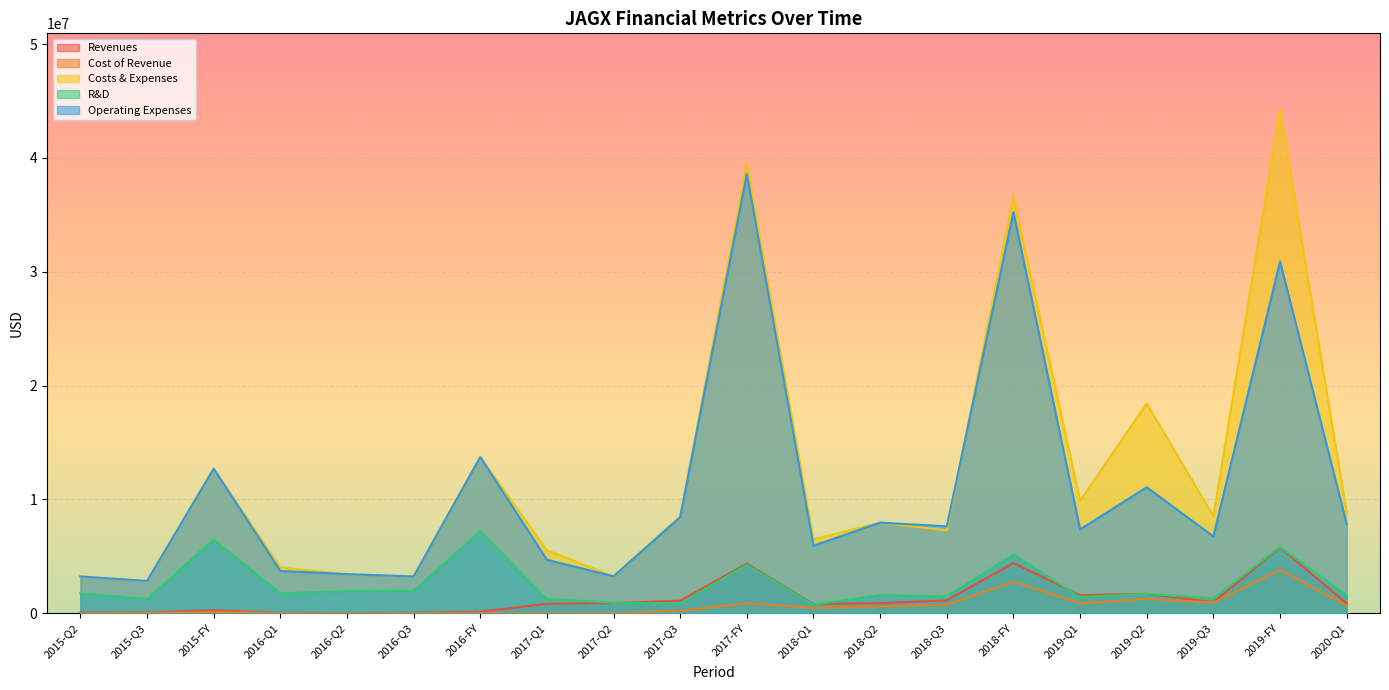

Between 2017-Q1 and 2019-Q1, which is larger?

2019-Q1